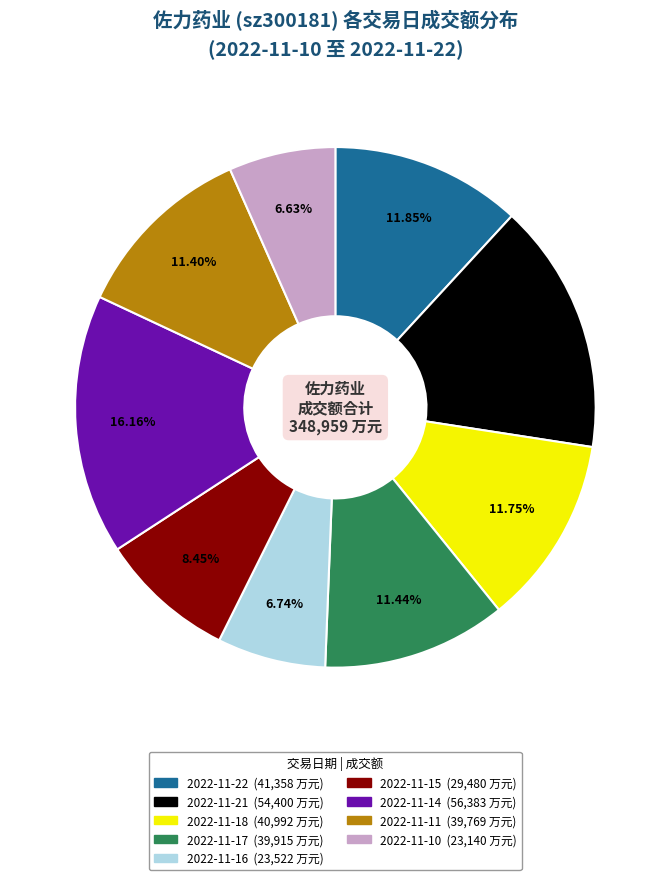

Does 2022-11-22 account for over 50% of the chart?

No